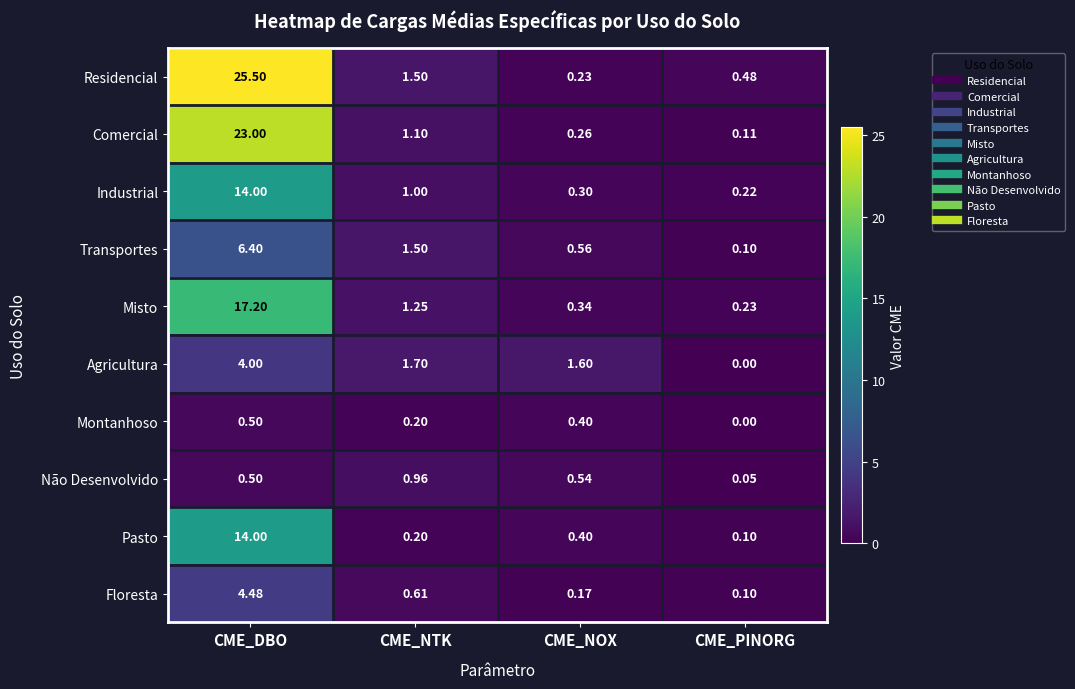

At which label is Residencial closest to 12?

CME_NTK